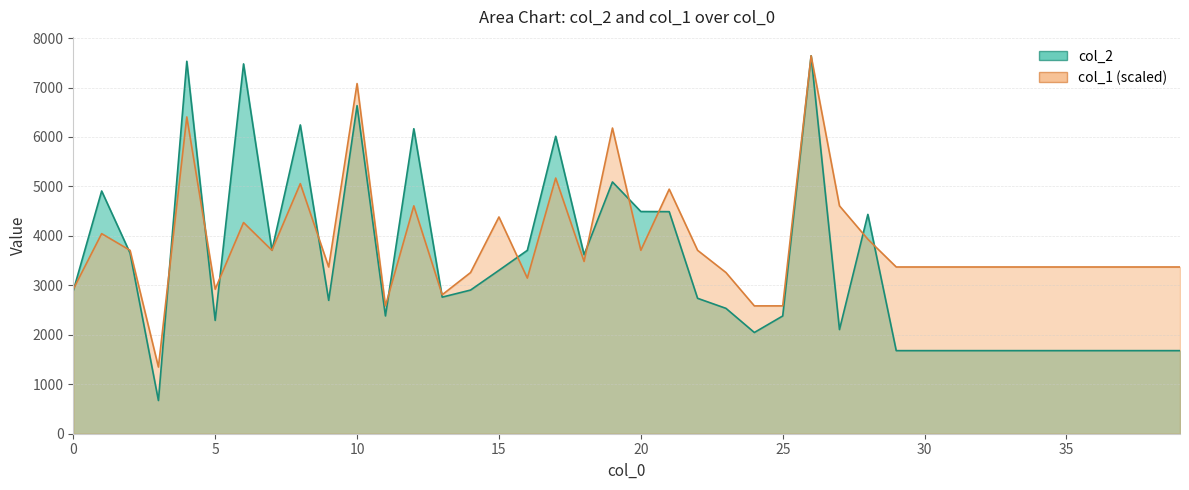

At which label does col_1 reach its peak?

26